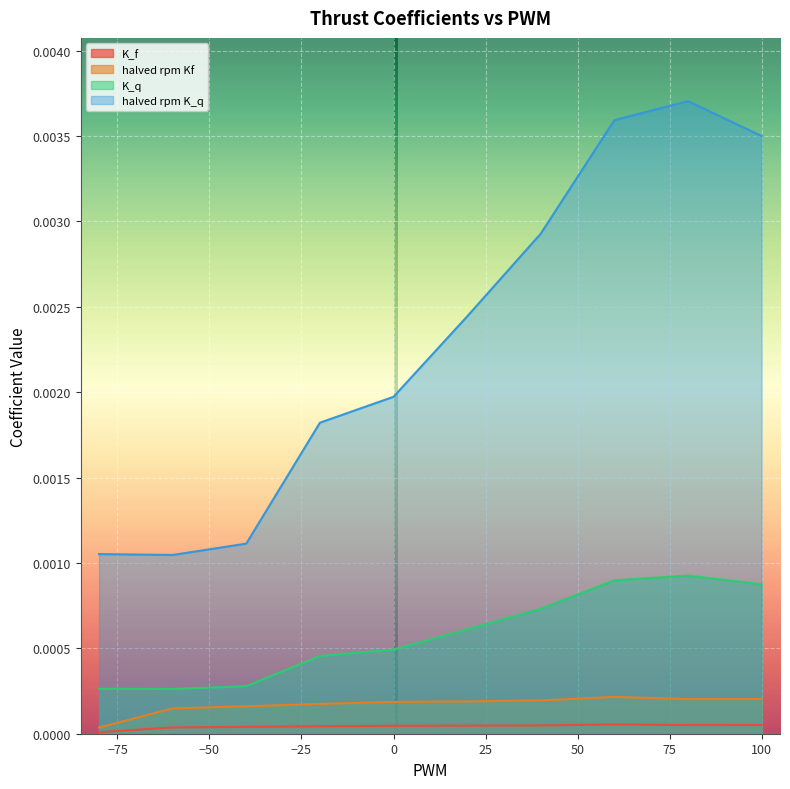

True or false: halved rpm K_q and K_q cross at least once.

False